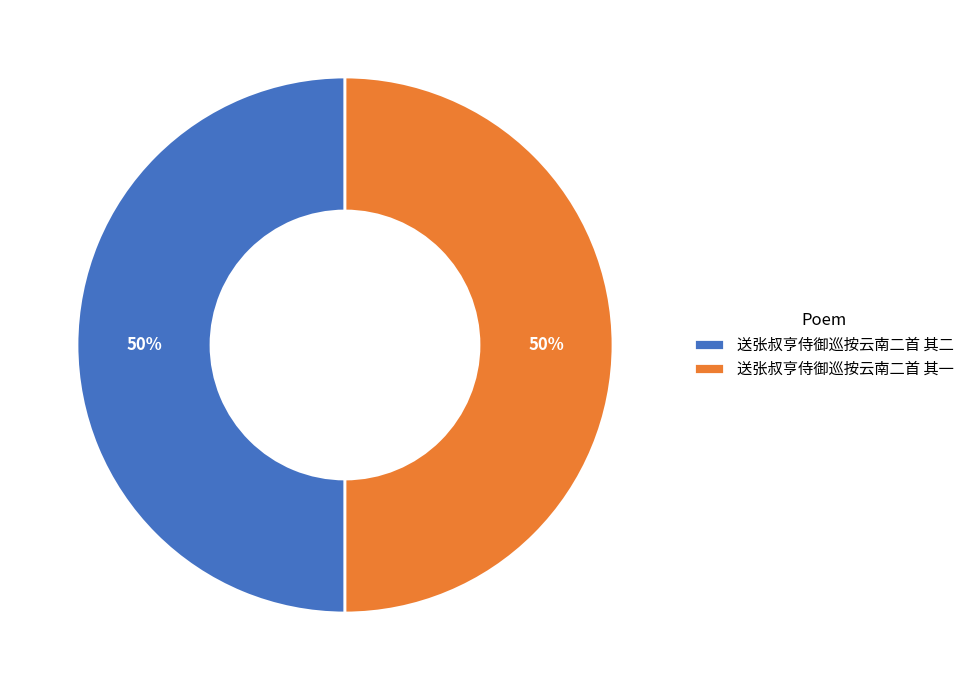

What is the ratio of the value at 送张叔亨侍御巡按云南二首 其二 to the value at 送张叔亨侍御巡按云南二首 其一?

1.0